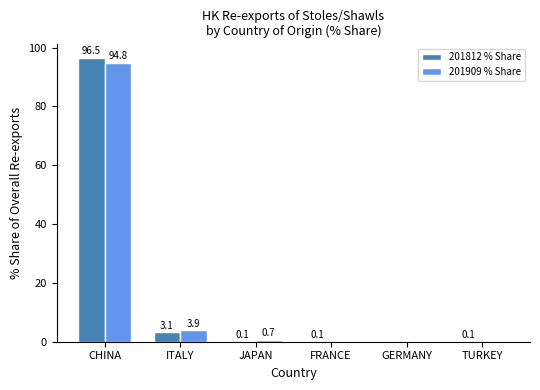

What are all the series names shown in the legend?

201812 % Share, 201909 % Share